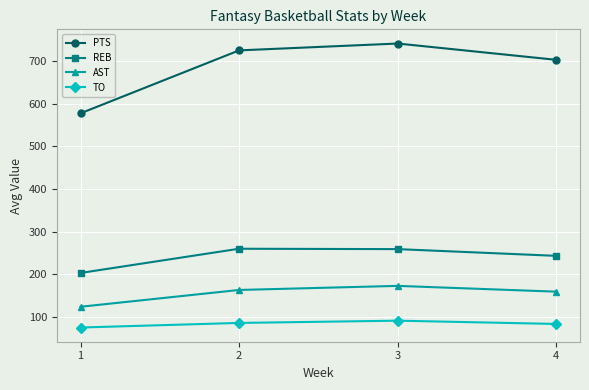

What is the average value of the AST series?

154.1